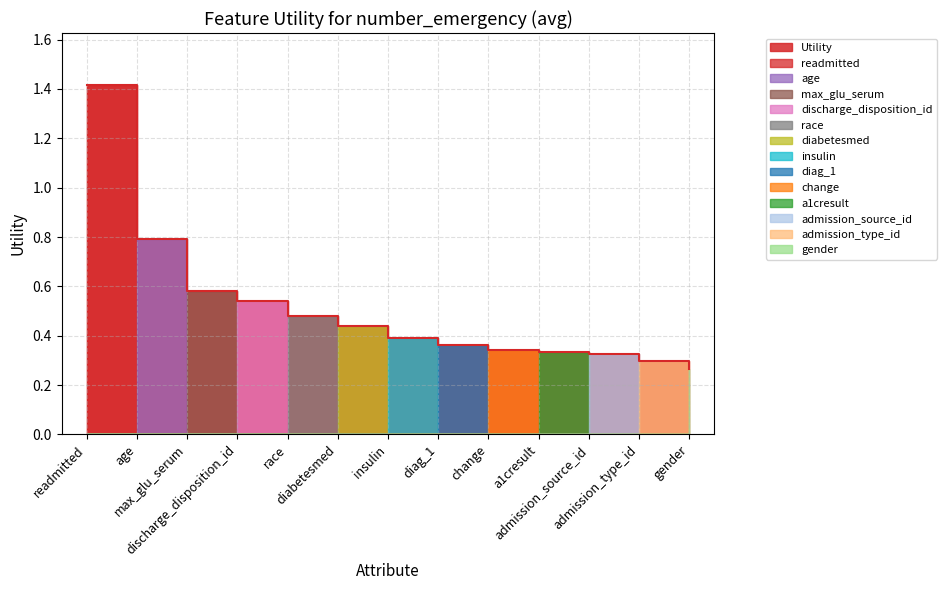

Does the chart have visible grid lines?

Yes